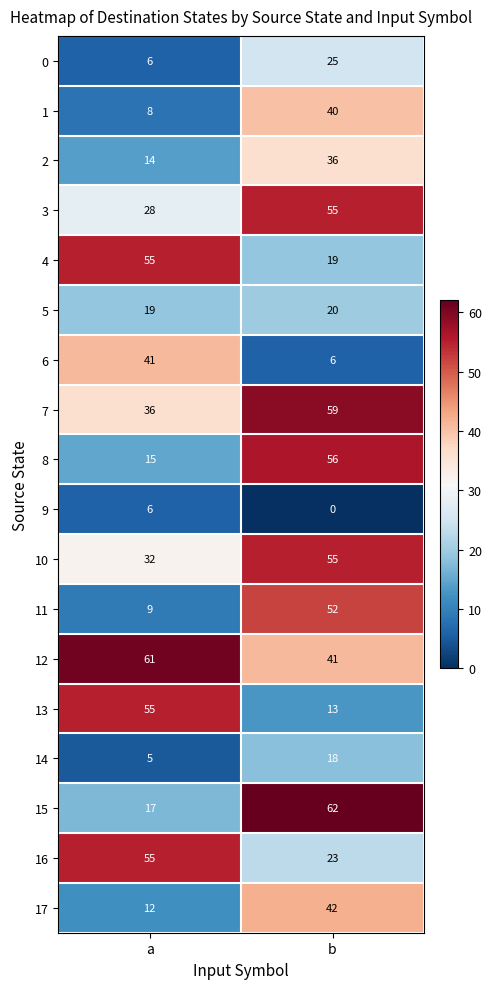

List the labels in order of 2 value, smallest first.

a, b